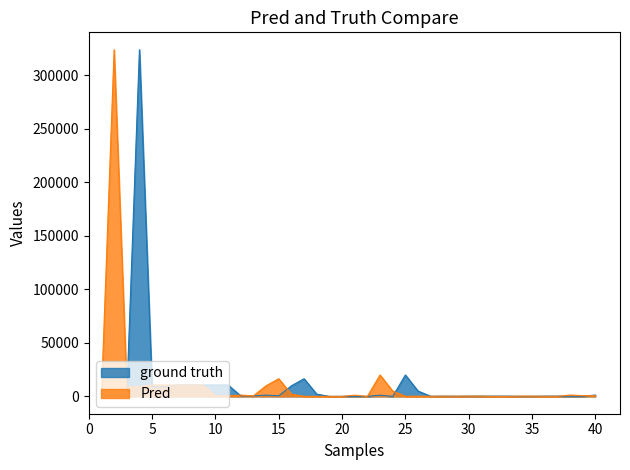

True or false: Pred and ground truth cross at least once.

True